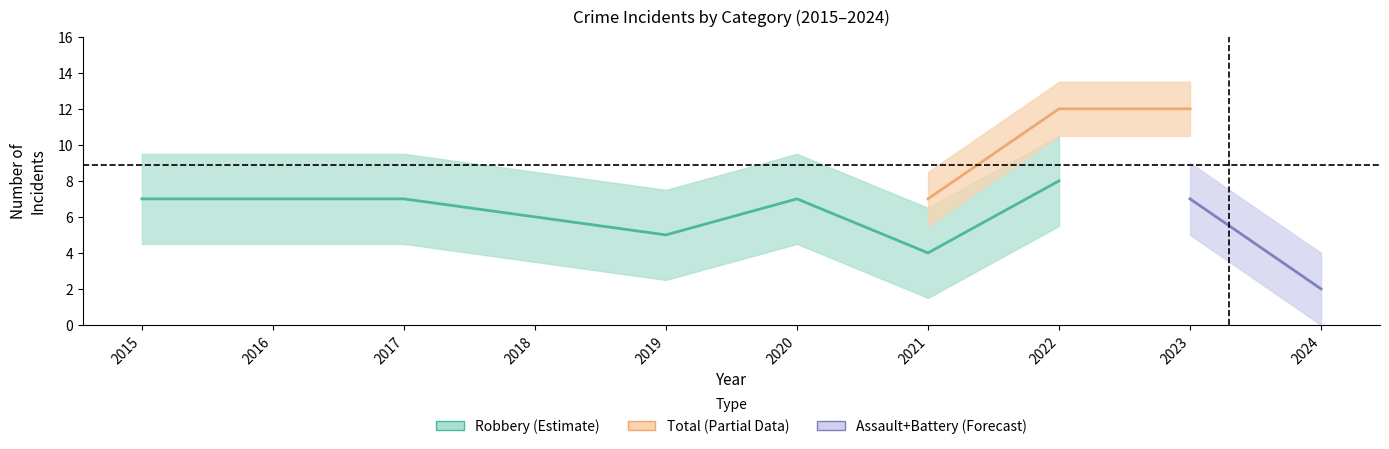

Does the chart display data point markers on the line(s)?

No